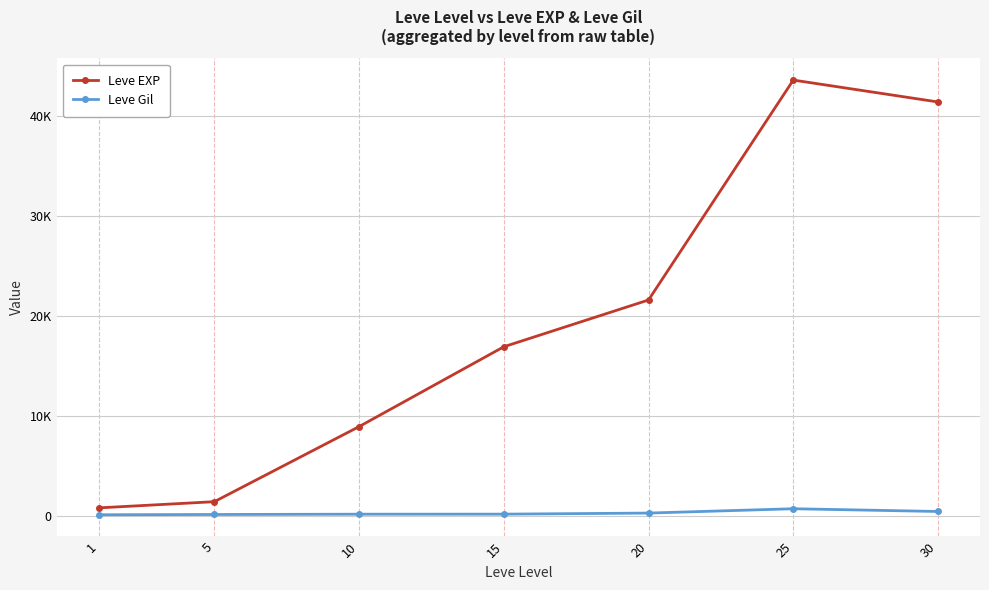

Where is Leve EXP nearest to the value 22200?

20